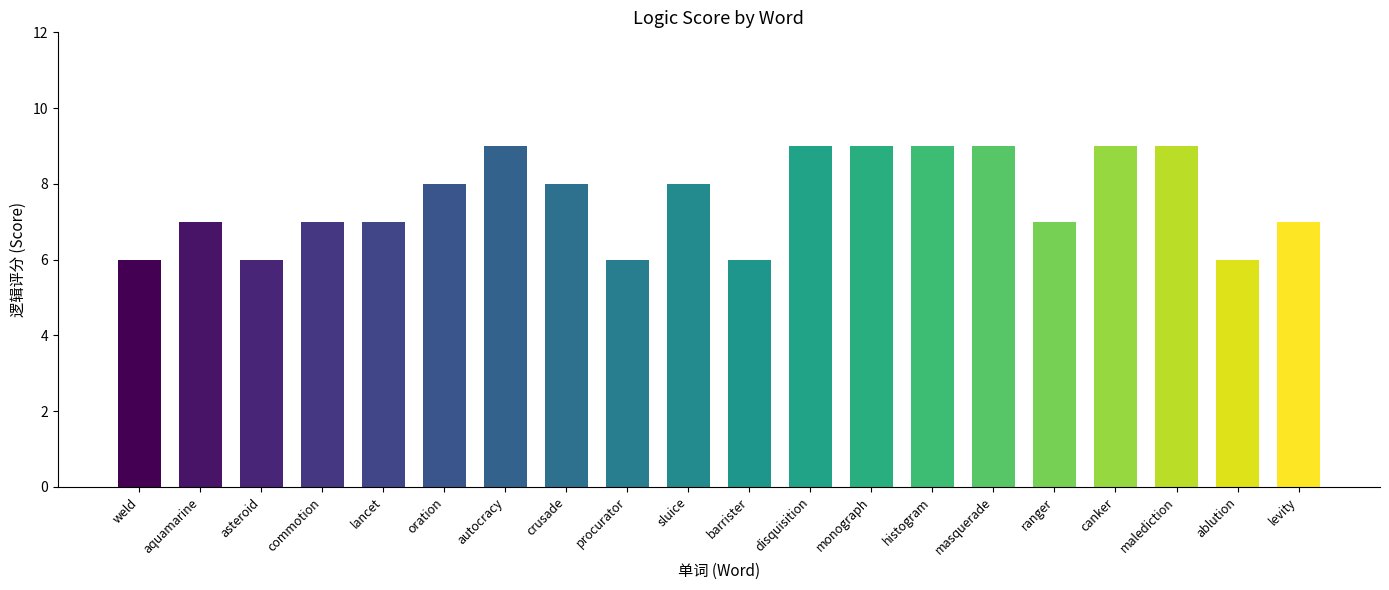

What is the value of the 18th bar from the left?

9